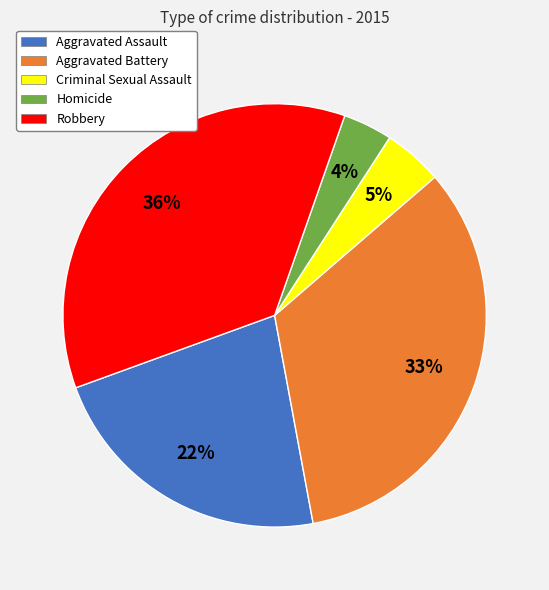

Between Aggravated Battery and Criminal Sexual Assault, which is larger?

Aggravated Battery